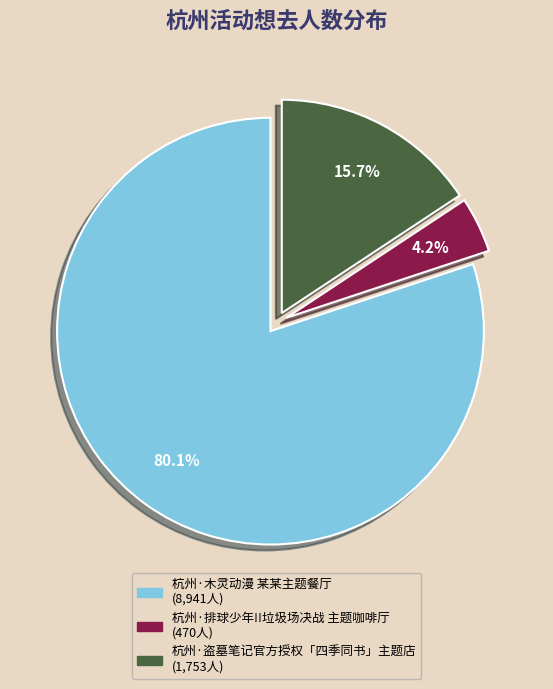

Rank the categories by value from lowest to highest.

杭州·排球少年!!垃圾场决战 主题咖啡厅, 杭州·盗墓笔记官方授权「四季同书」主题店, 杭州·木灵动漫 某某主题餐厅